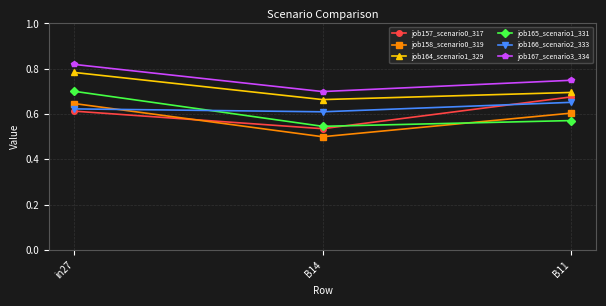

What position from the left is B11?

3